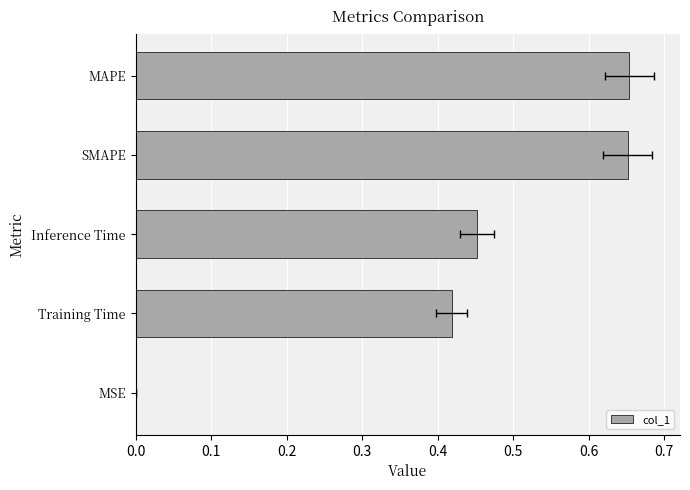

The value at MSE is 0.0. True or false?

True